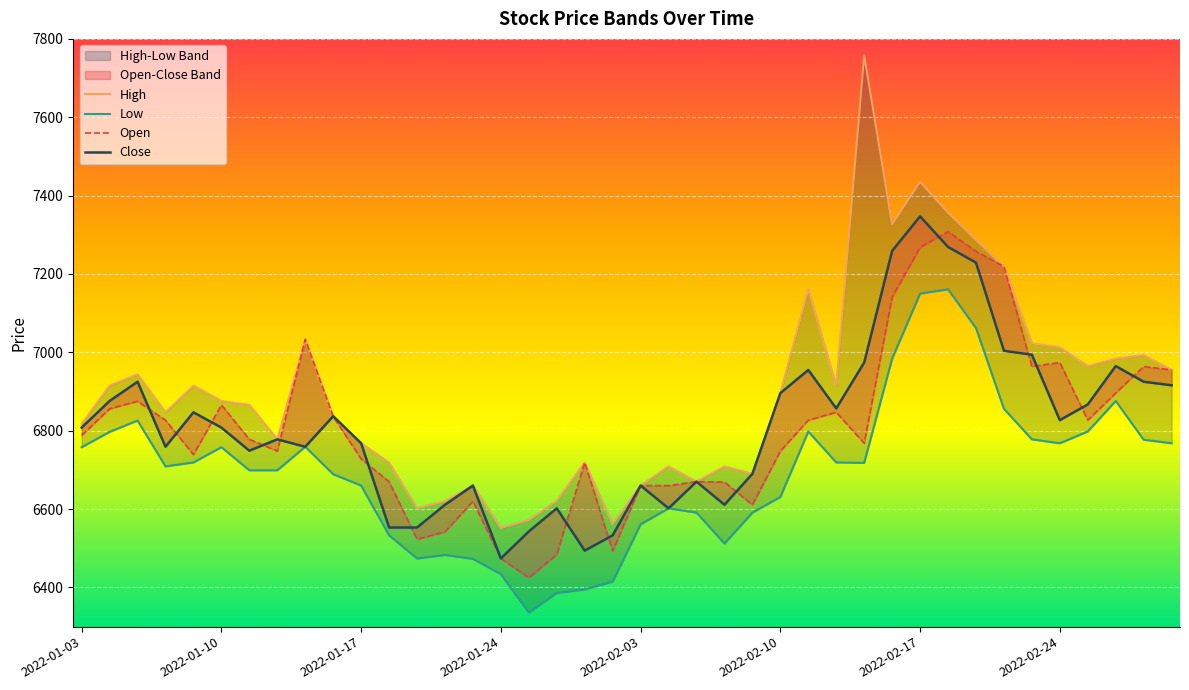

Does the chart display data point markers on the line(s)?

No